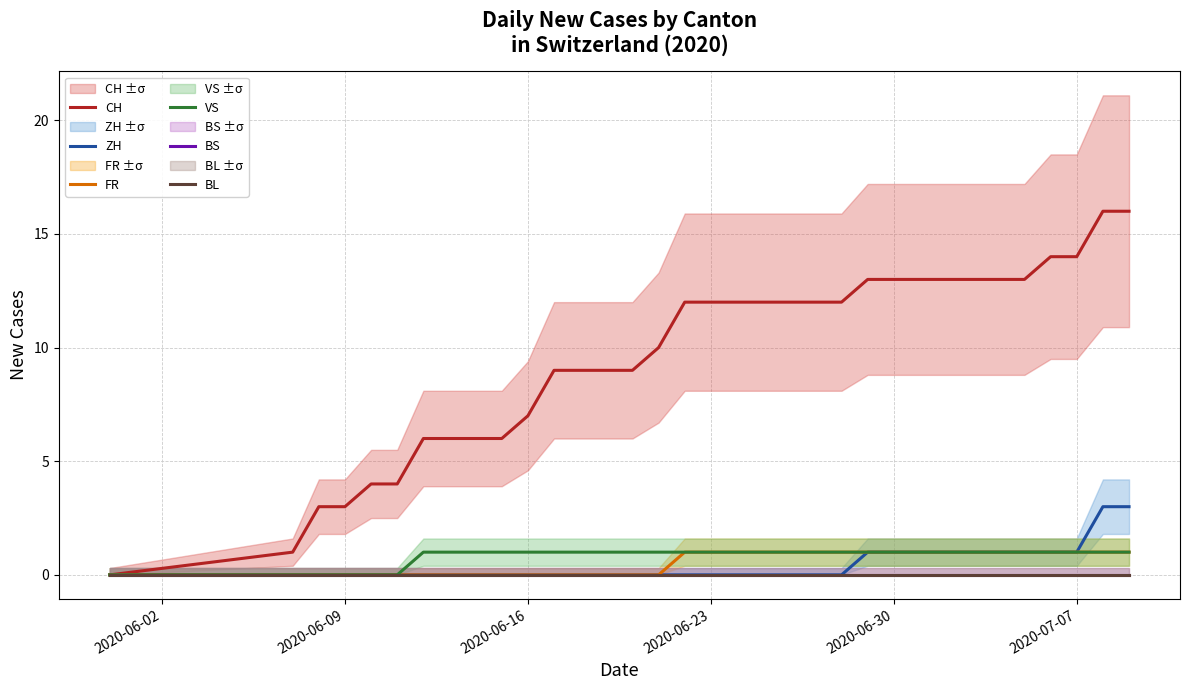

Which category has the highest value in the BS series?

2020-06-02